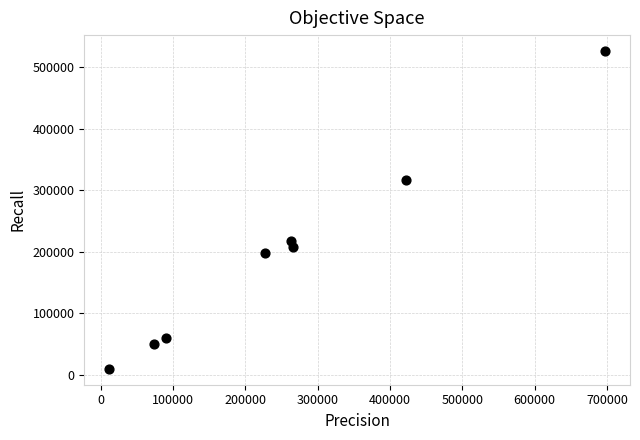

What is the range of X values (max minus min)?

686070